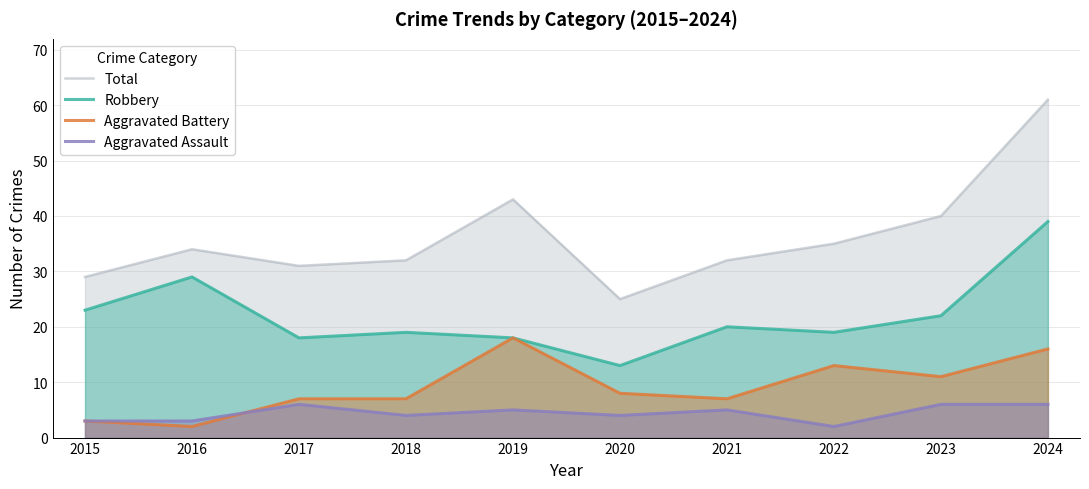

True or false: Aggravated Battery and Robbery intersect in this chart.

False